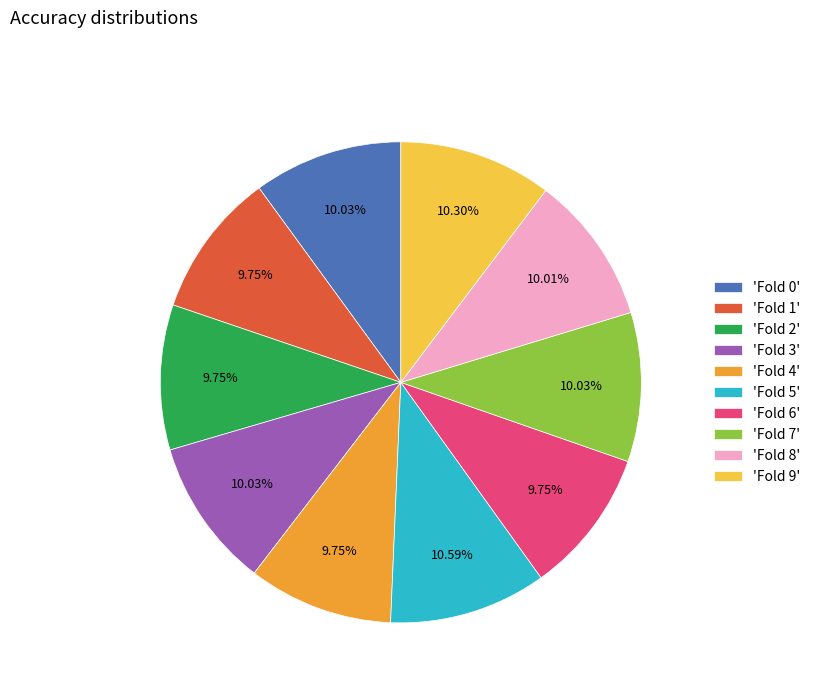

Which has a higher value, 'Fold 5' or 'Fold 4'?

'Fold 5'